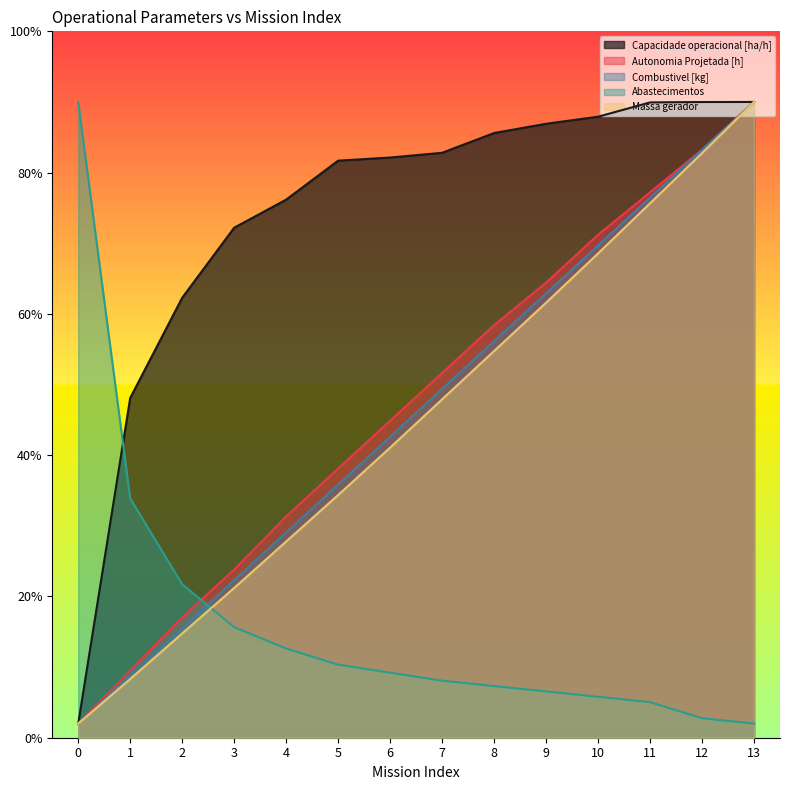

Reading left to right, what are all the values shown in this chart?

Capacidade operacional [ha/h]: 5.0	120.2	155.7	180.5	190.4	204.2	205.3	207.0	214.0	217.3	219.8	224.8	225.0	225.0
Autonomia Projetada [h]: 5.0	23.8	42.6	59.5	78.3	95.3	112.2	129.1	146.0	161.1	178.0	193.0	208.1	225.0
Combustivel [kg]: 5.0	21.9	38.8	55.8	72.7	89.6	106.5	123.5	140.4	157.3	174.2	191.2	208.1	225.0
Abastecimentos: 225.0	84.7	54.3	39.1	31.6	25.9	23.0	20.2	18.3	16.4	14.5	12.6	6.9	5.0
Massa gerador: 5.0	20.8	36.9	53.0	69.5	85.9	102.7	119.8	136.9	154.0	171.4	189.2	206.9	225.0